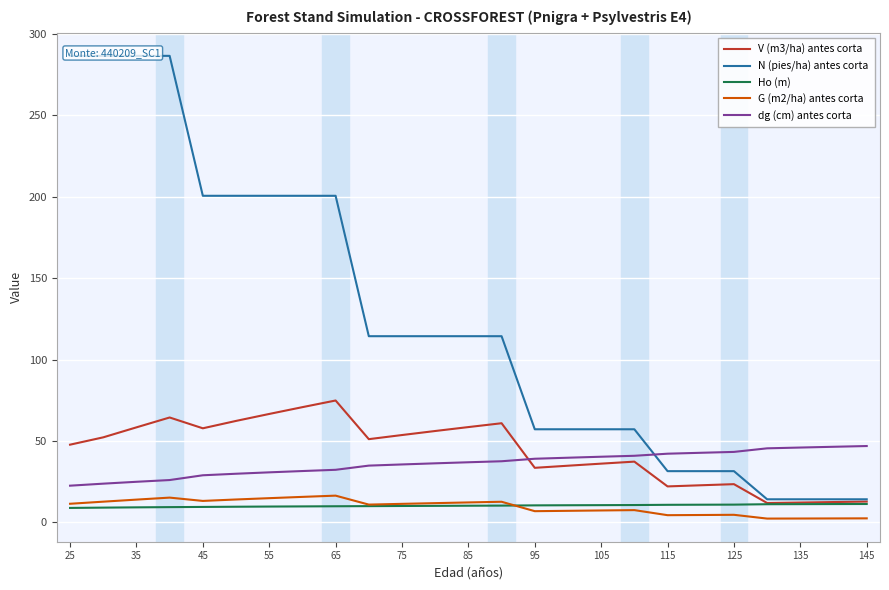

Which series has the largest total across all categories?

N (pies/ha) antes corta